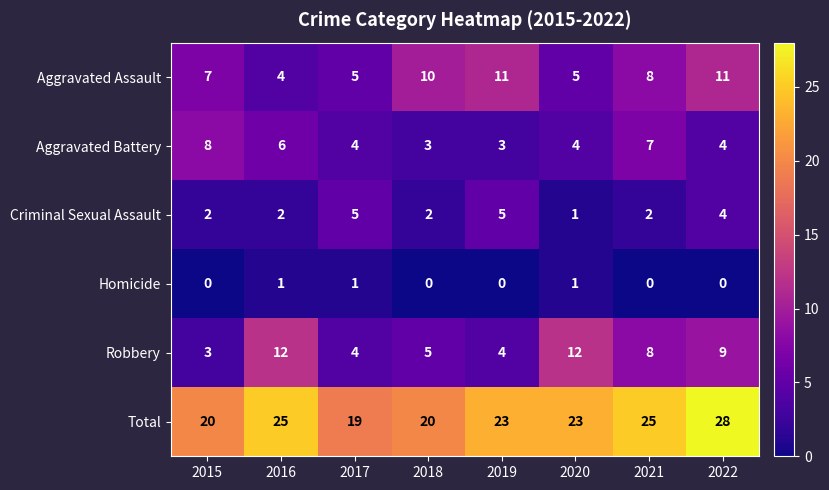

How many categories are shown in the chart?

8